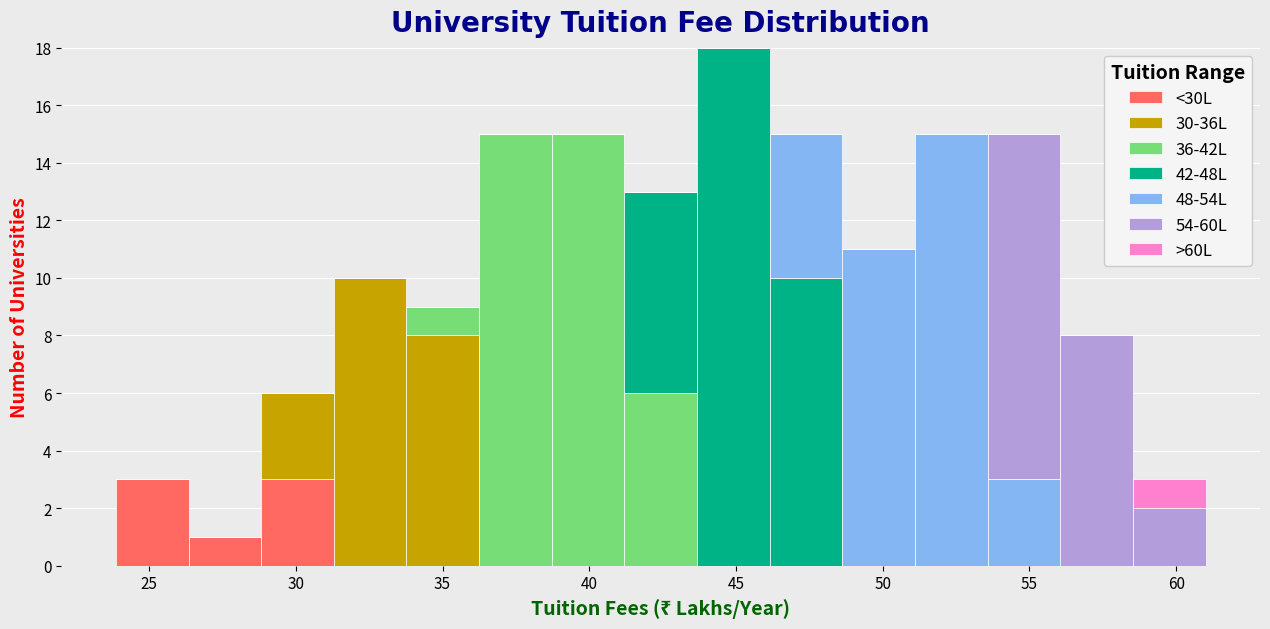

Reading left to right, transcribe this chart: for each stacked bar, give the range it covers on the x-axis and its total height. Neither the bar edges nor the heights are printed on the chart, so give them approximately, as read against the axes.

24.0 to 26.5: 3
26.5 to 29.0: 1
29.0 to 31.5: 6
31.5 to 34.0: 10
34.0 to 36.0: 9
36.0 to 38.5: 15
38.5 to 41.0: 15
41.0 to 43.5: 13
43.5 to 46.0: 18
46.0 to 48.5: 15
48.5 to 51.0: 11
51.0 to 53.5: 15
53.5 to 56.0: 15
56.0 to 58.5: 8
58.5 to 61.0: 3